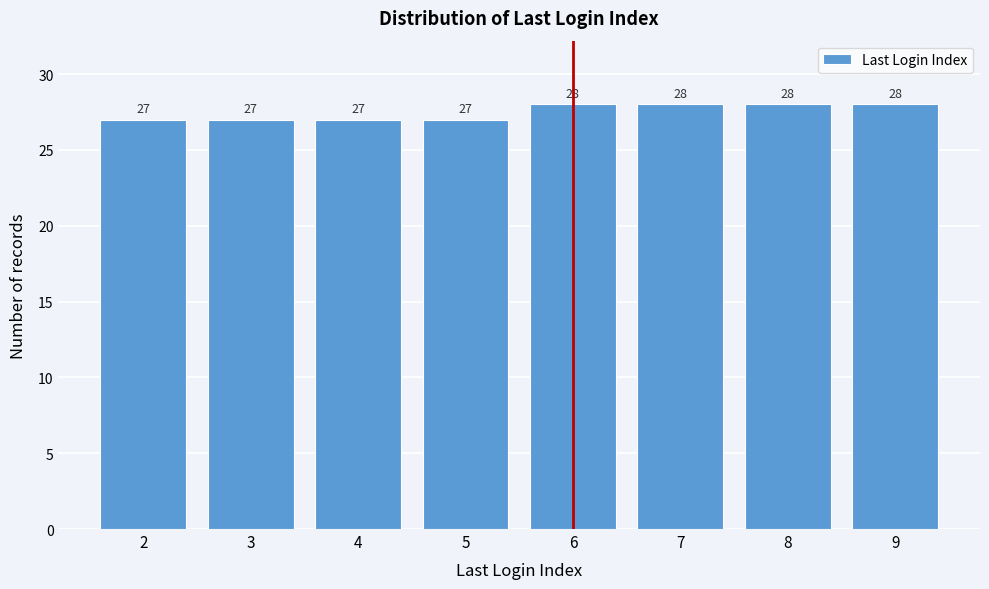

Reading left to right, what are all the values shown in this chart?

2=27	3=27	4=27	5=27	6=28	7=28	8=28	9=28